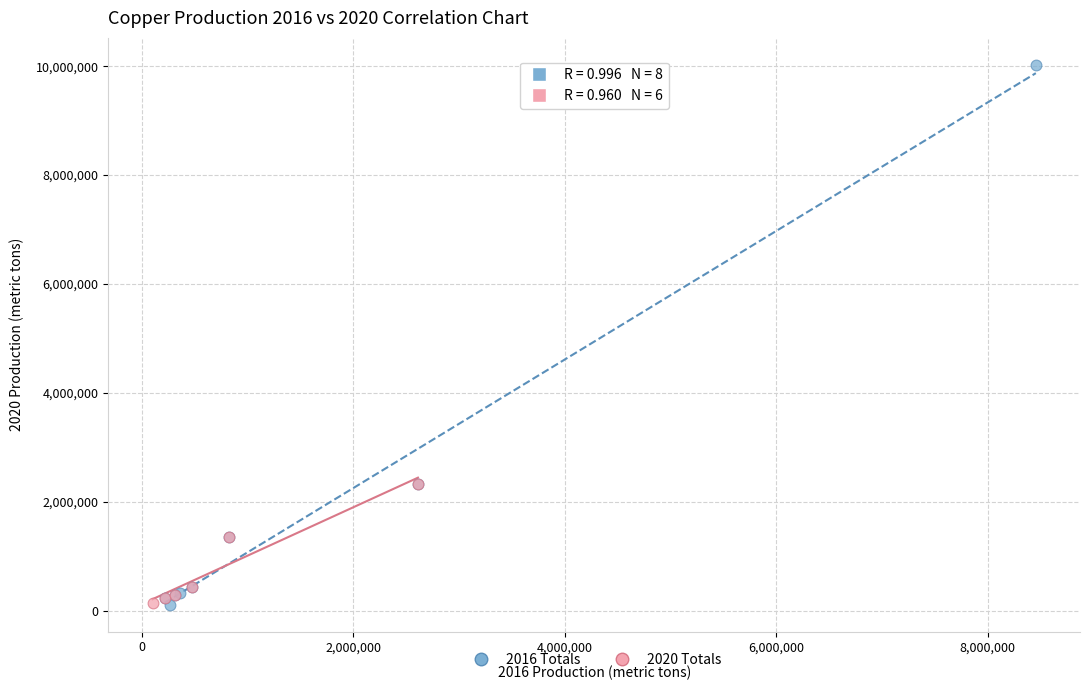

Which series reaches the maximum Y coordinate?

2016 Totals